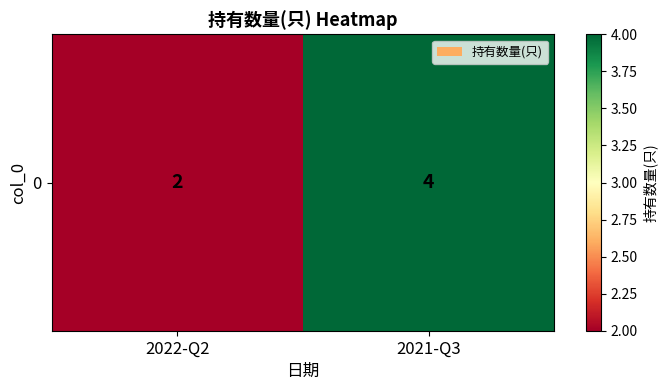

At which category does the chart reach its minimum across all series?

2022-Q2